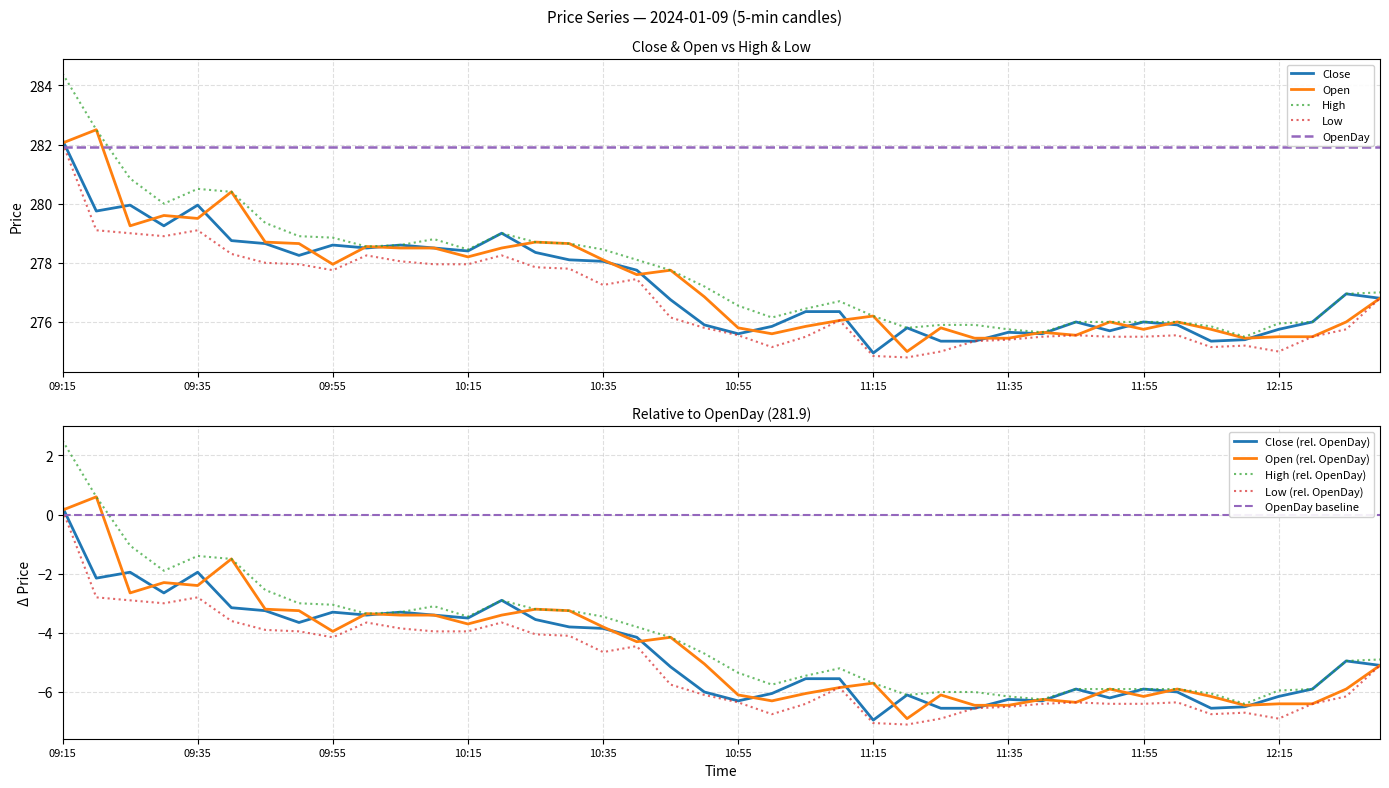

At which label does Low reach its peak?

09:15